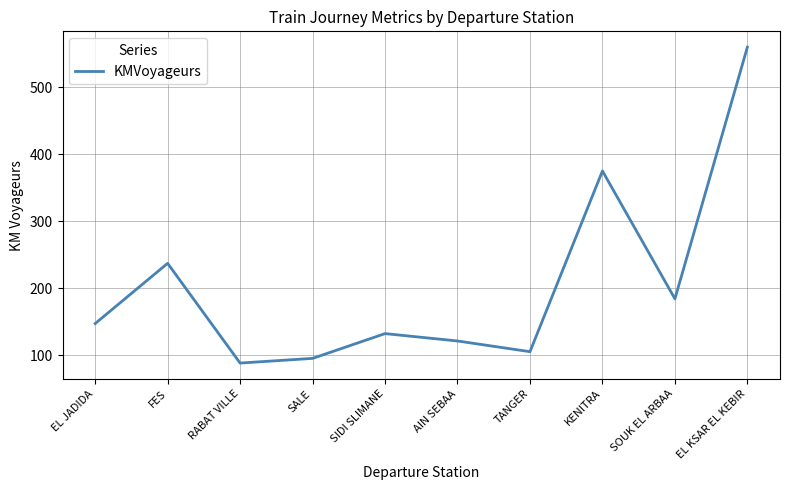

What is the smallest value displayed?

88